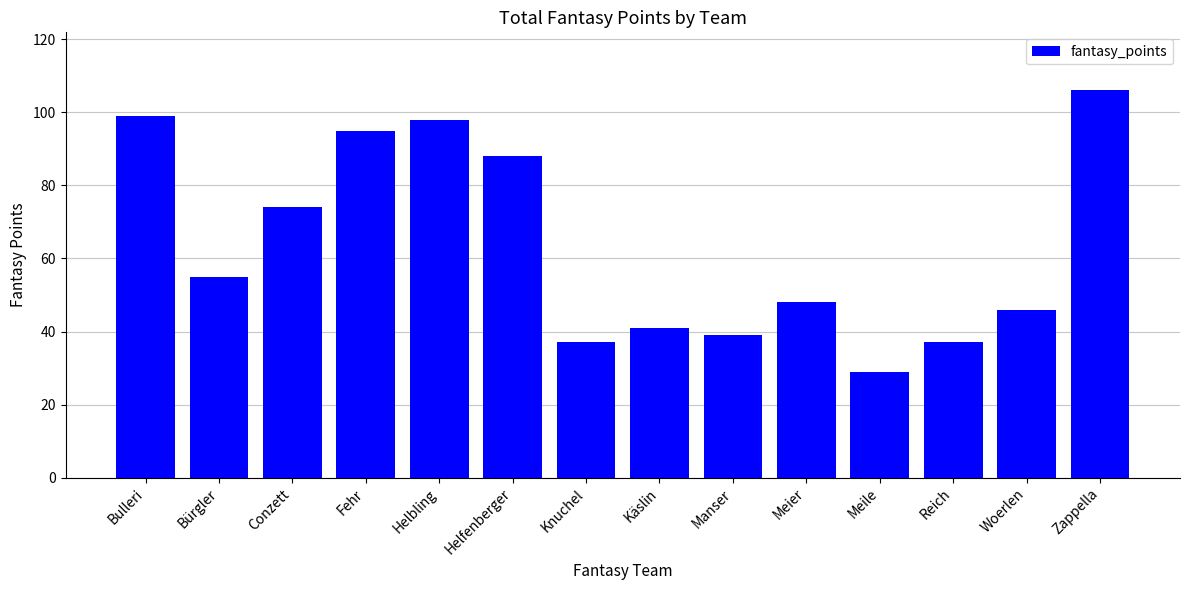

Where does the data first go above 55?

Bulleri